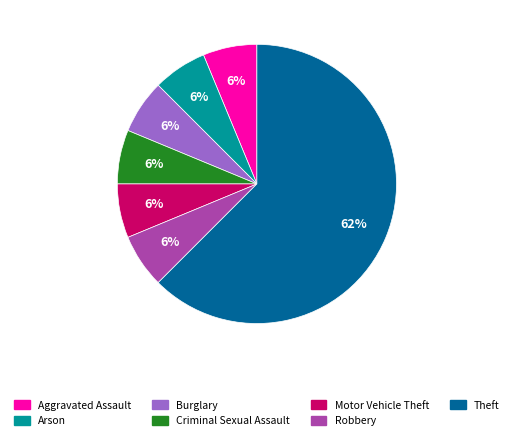

Which slice represents more than half of the pie?

Theft